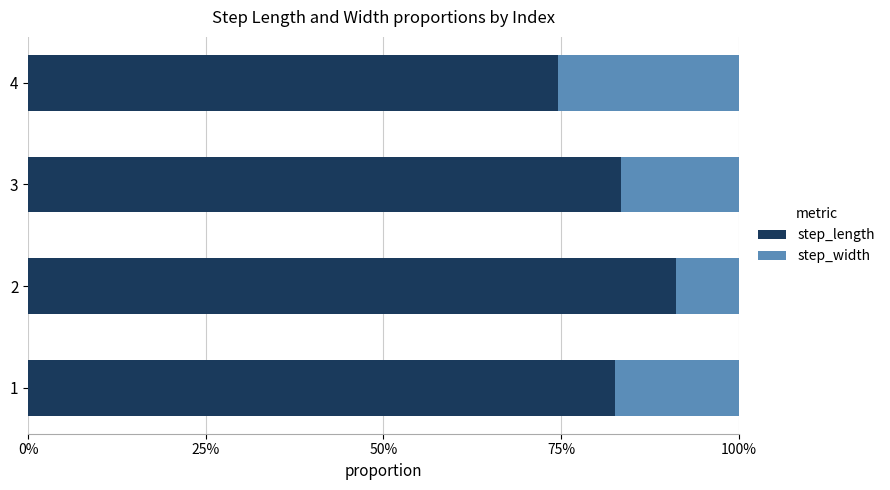

What are all the series names shown in the legend?

step_length, step_width